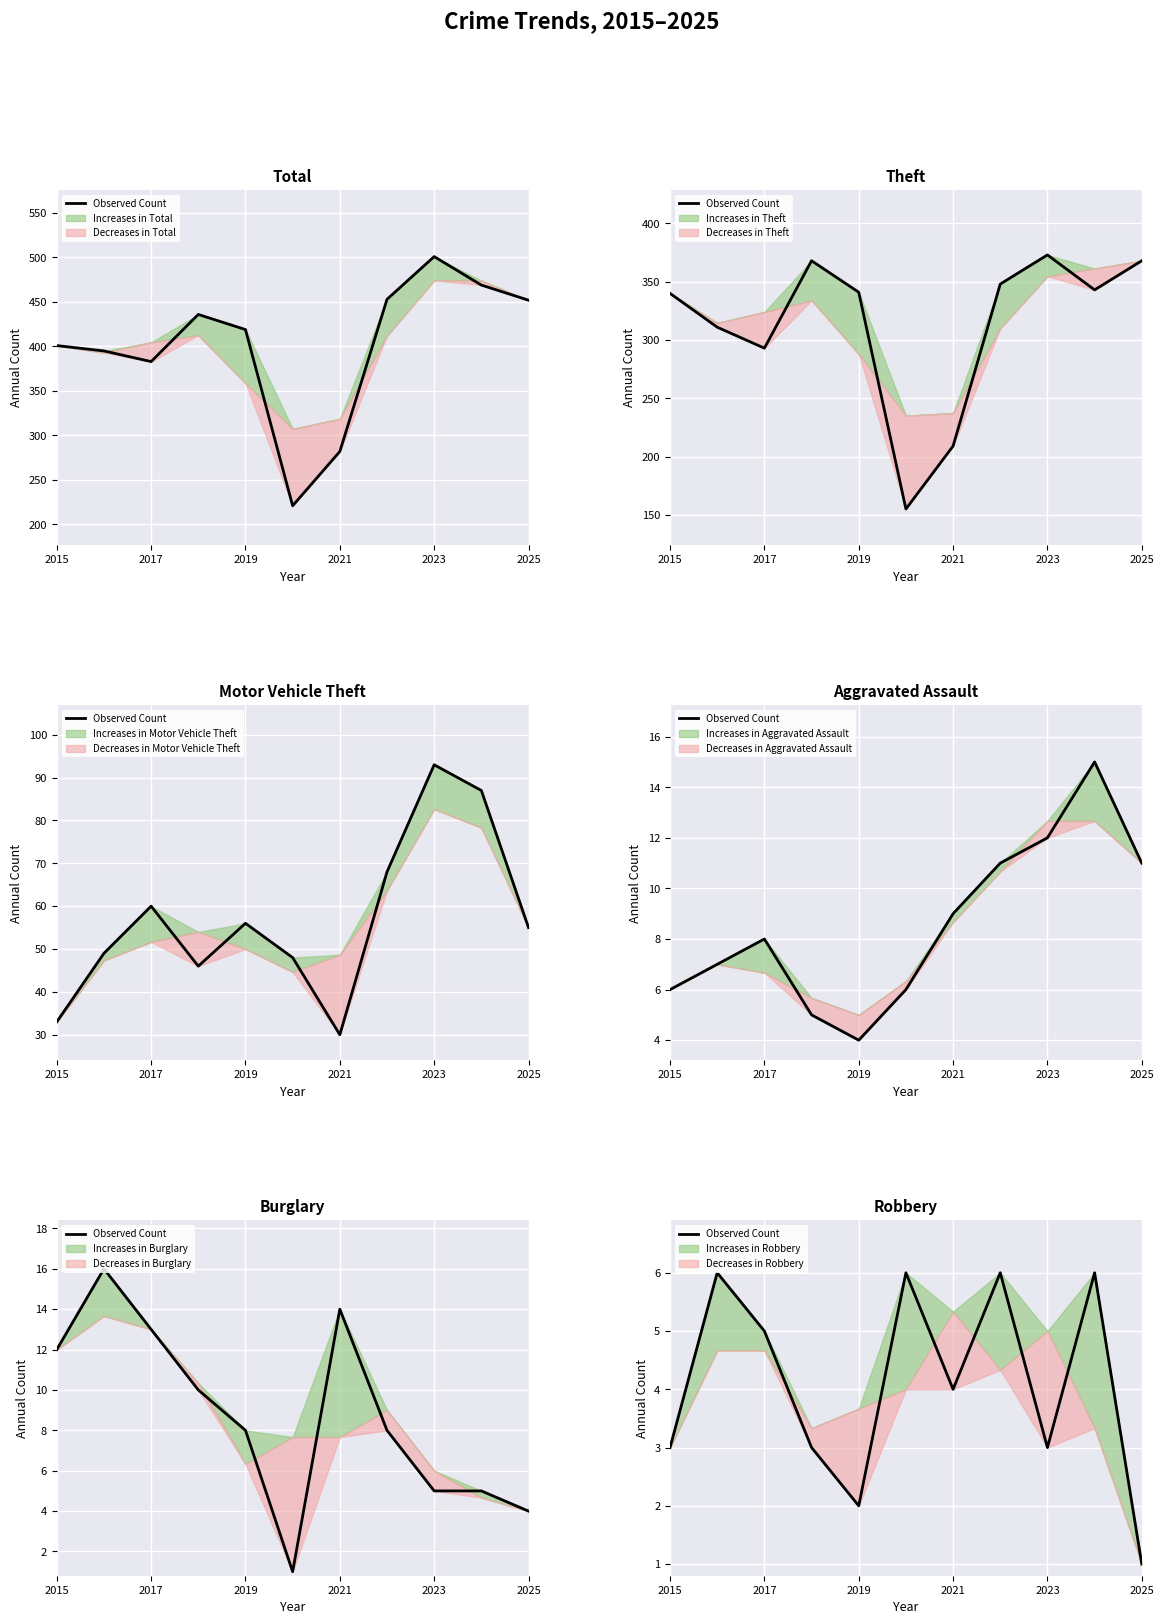

How many points are higher than both their immediate neighbors (excluding endpoints)?

4